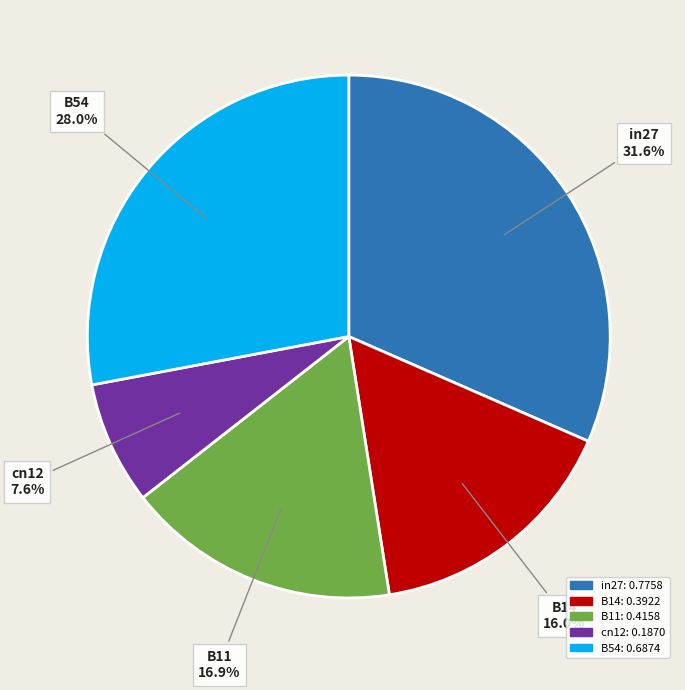

Which category has the biggest portion of the pie?

in27